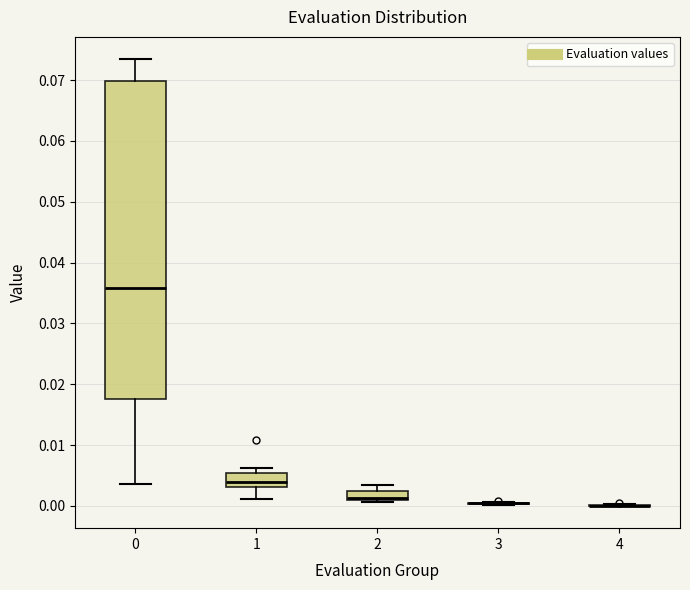

Where is the upper edge of the box at x = 1 on the y-axis? The values are not printed on the chart, so give them approximately, as read against the axis.

0.005